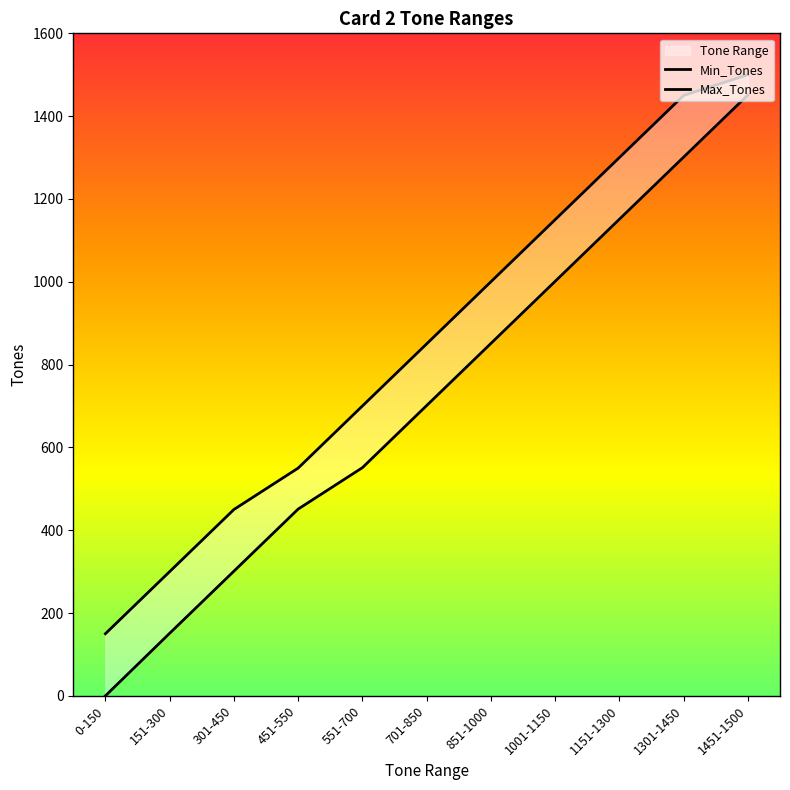

What is the difference between the maximum and second lowest values in the Max_Tones series?

1200